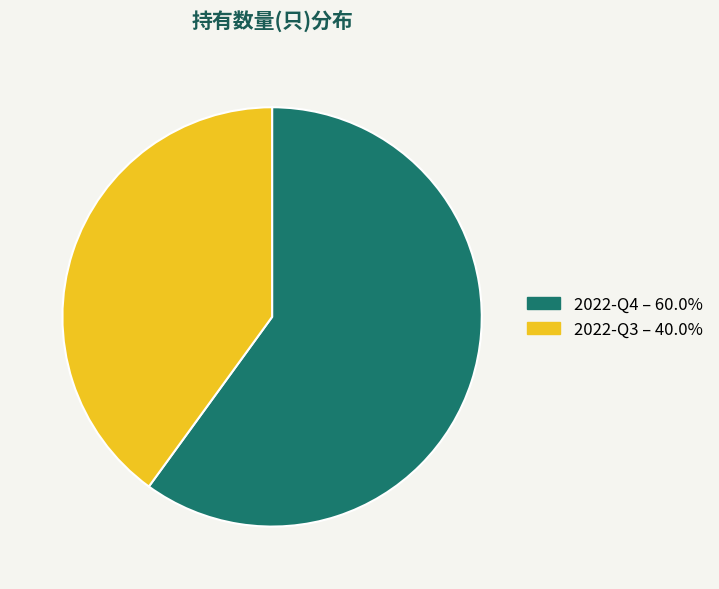

Does 2022-Q4 – 60.0% account for over 50% of the chart?

Yes